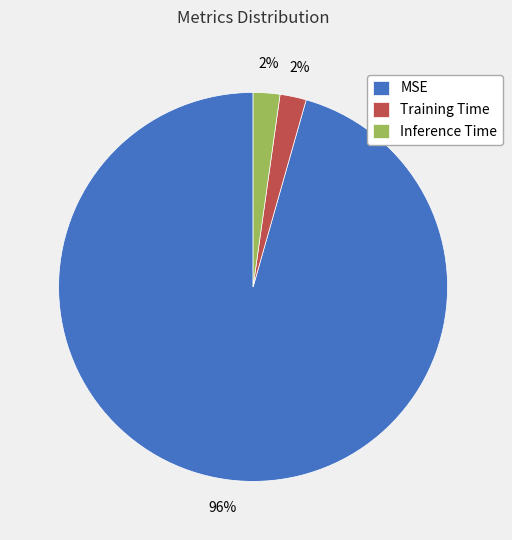

Is there any slice that represents more than half of the pie?

Yes